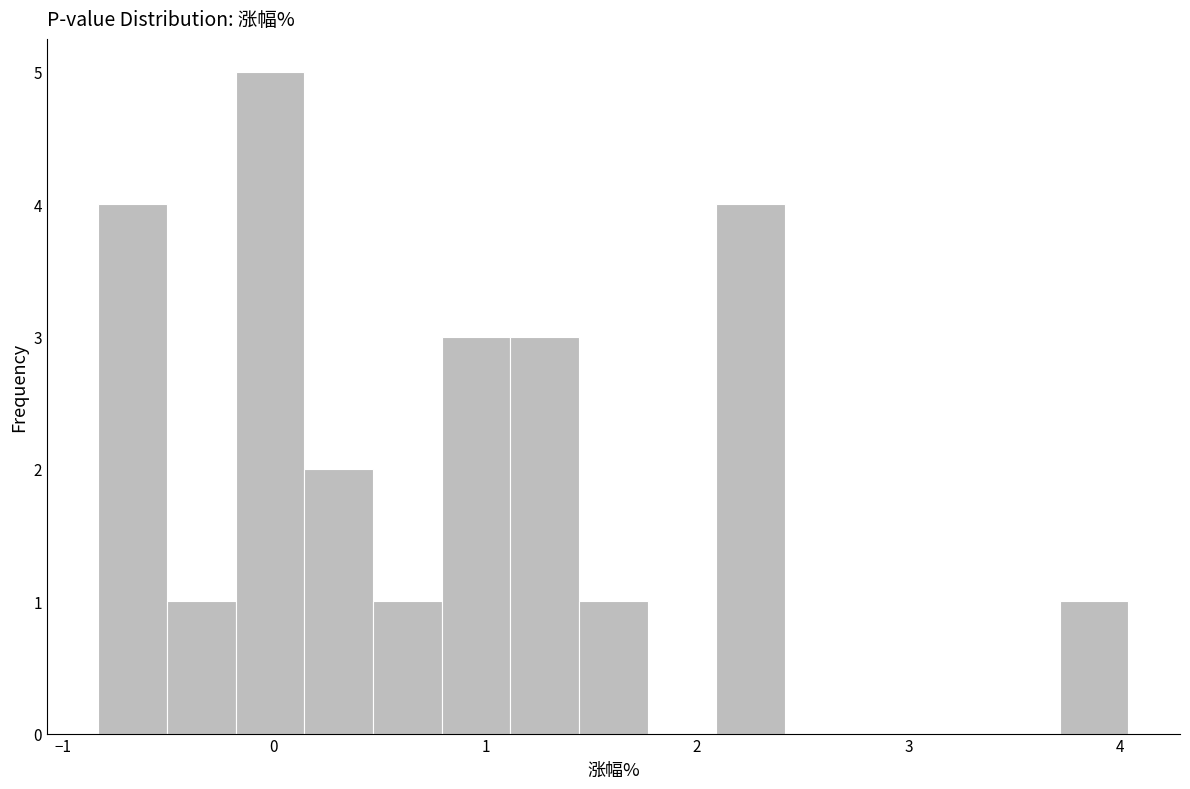

Around what value on the x-axis is the tallest bar? Give the approximate position of its centre, as read against the axis.

0.0